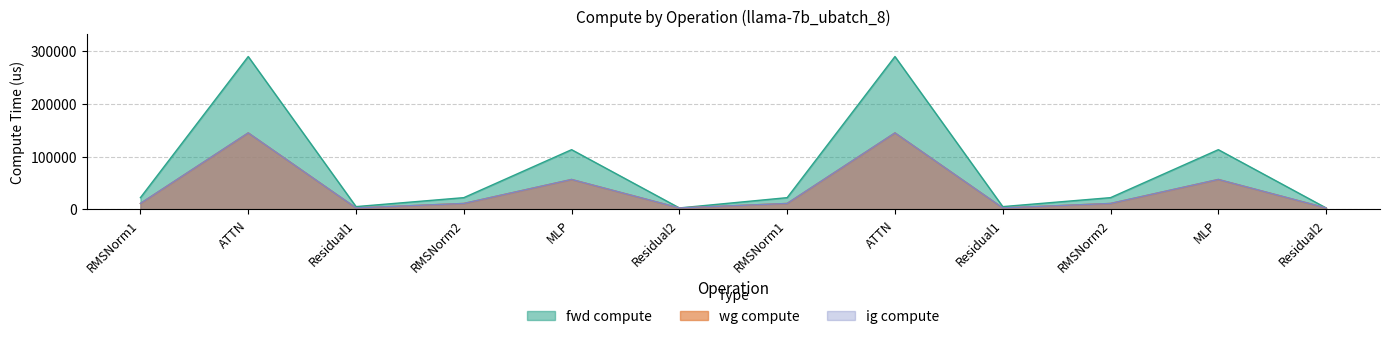

Which category has the highest value in the wg compute series?

ATTN